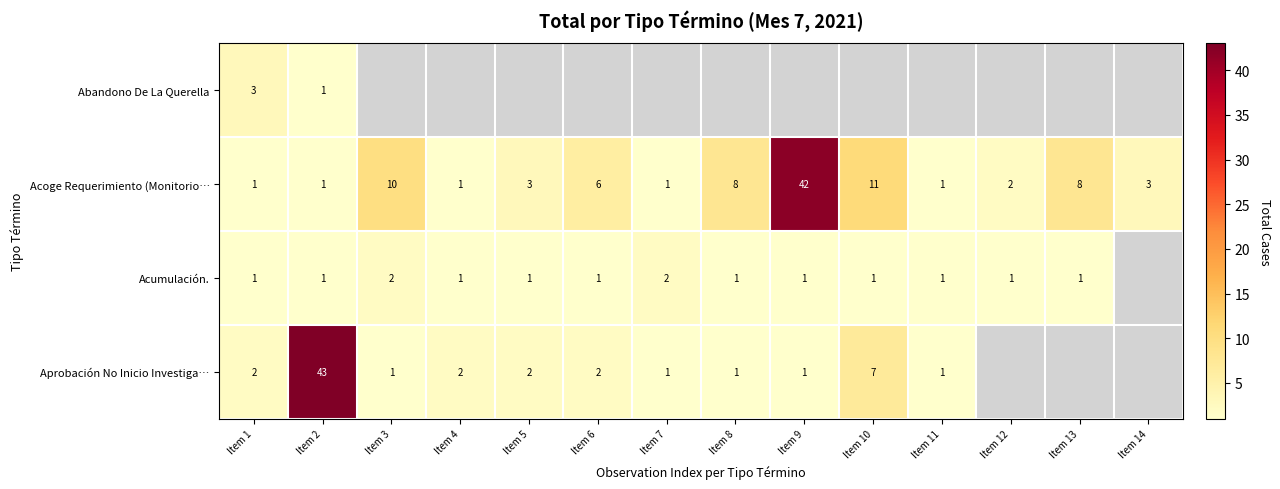

Is the value of Acoge Requerimiento (Monitorio… at Item 10 greater than the value of Acumulación. at Item 6?

Yes